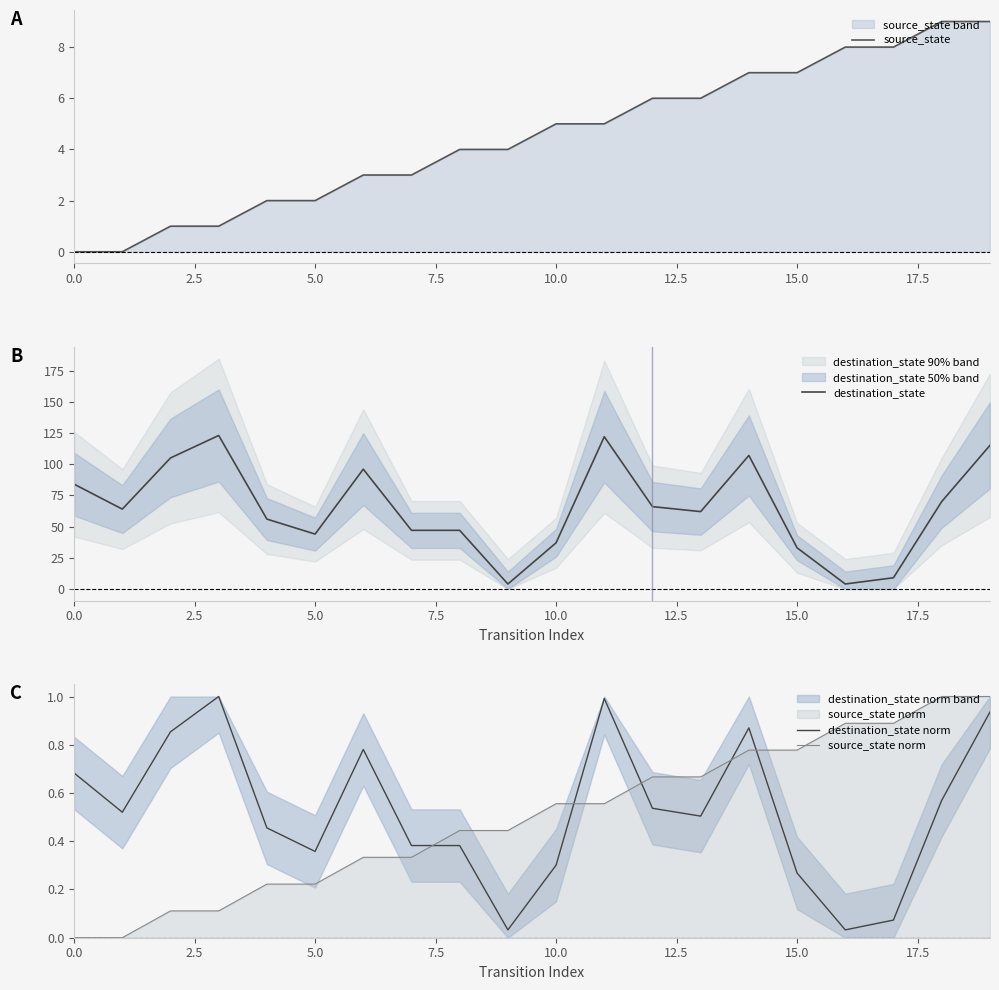

What is the difference between the second highest and second lowest values in the destination_state series?

118